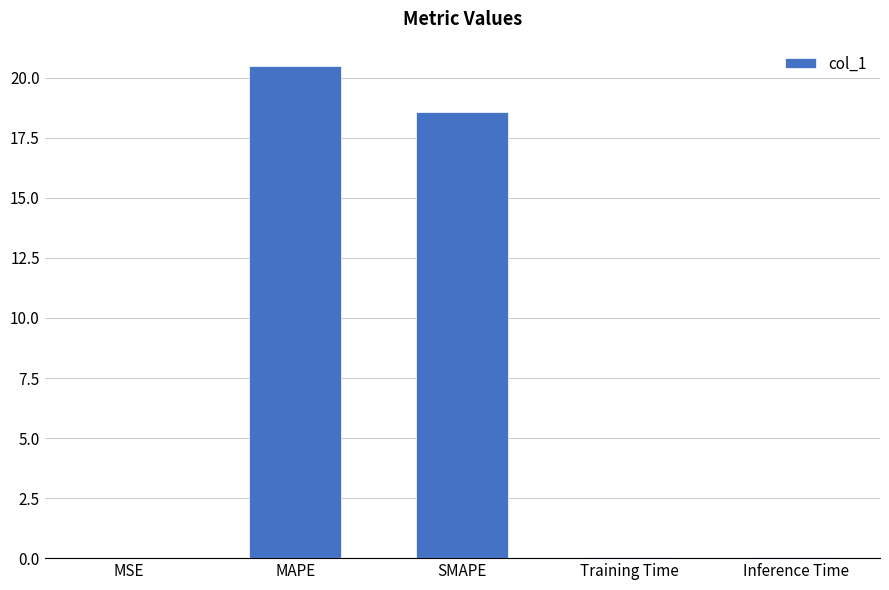

What is the sum of all values?

39.1